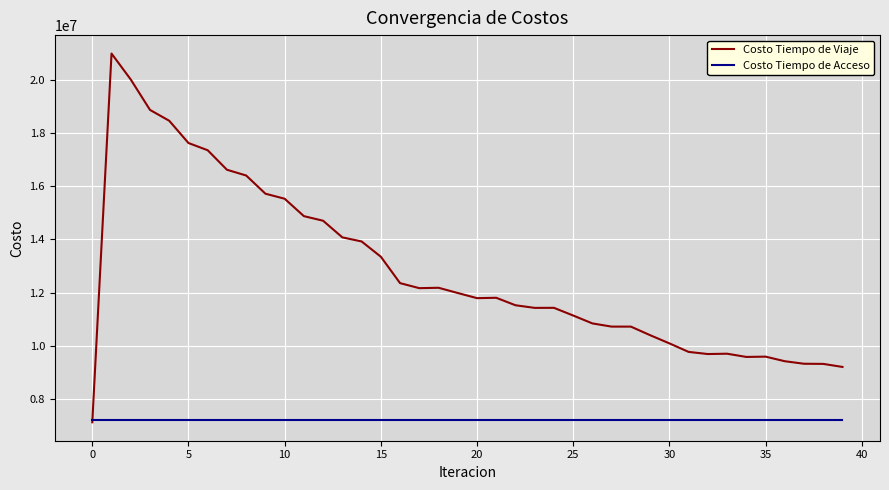

Which series has the largest total across all categories?

Costo Tiempo de Viaje